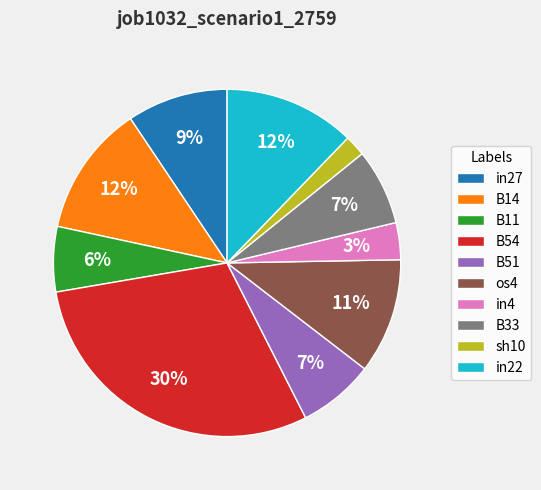

What is the smallest slice in the pie chart?

sh10